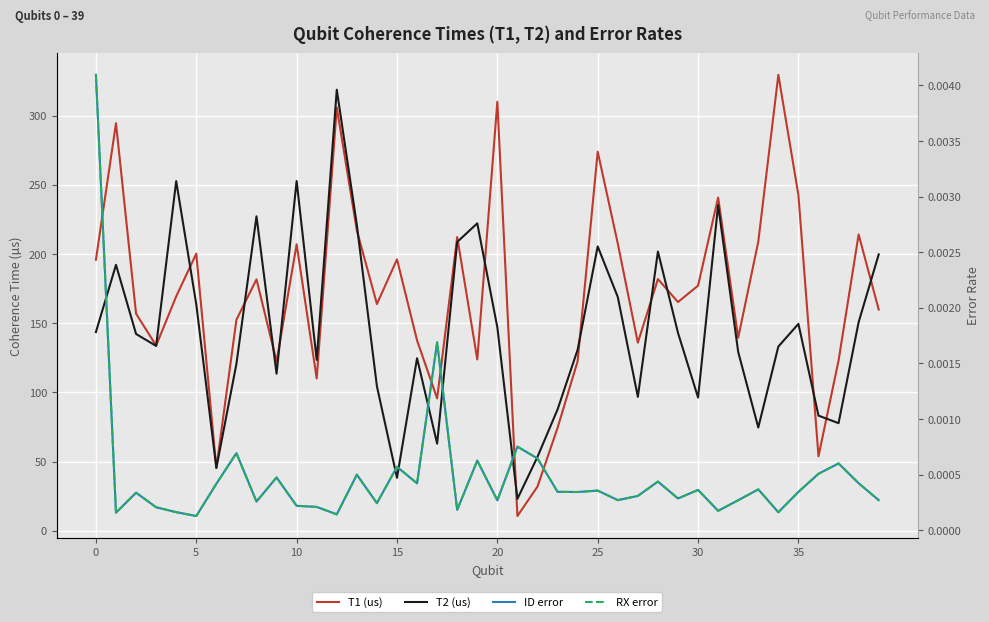

True or false: ID error and RX error cross at least once.

False